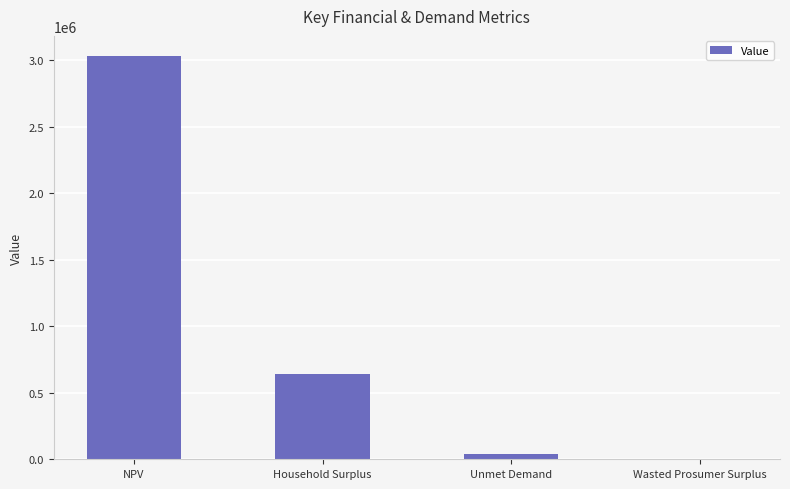

Which category has the highest value across all series?

NPV